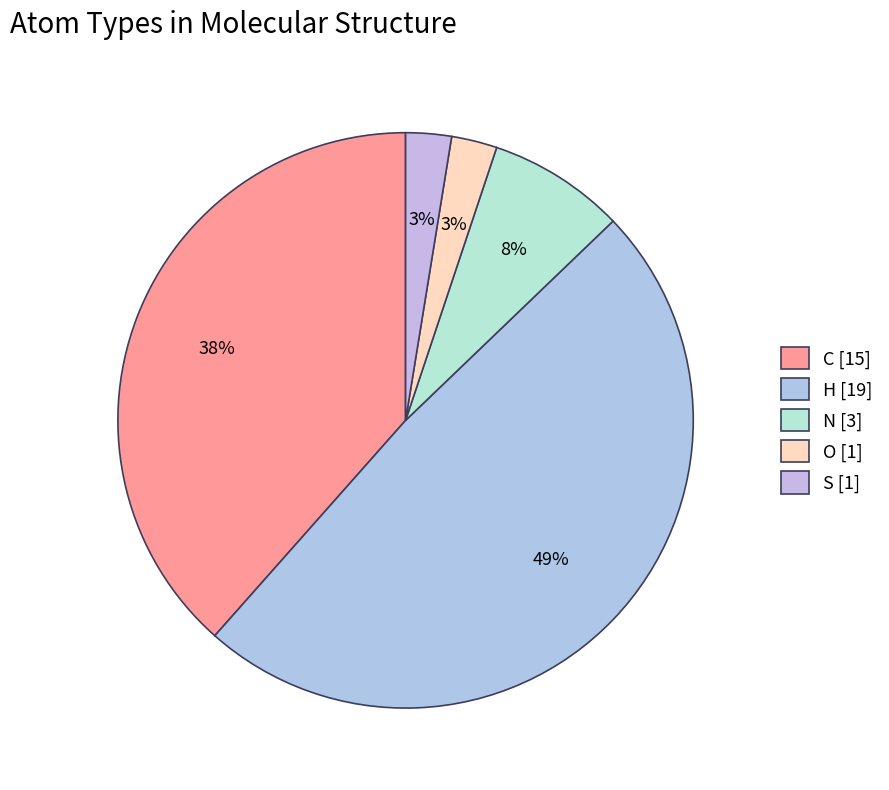

How many segments does this pie chart have?

5